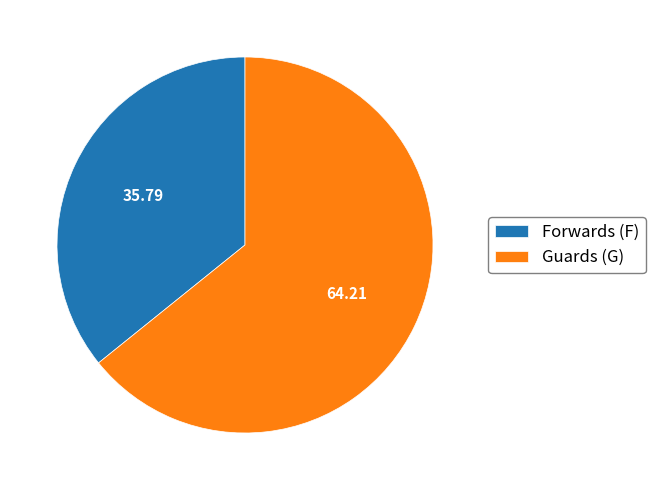

Approximately how many times larger is the value at Forwards (F) compared to Guards (G)?

0.6